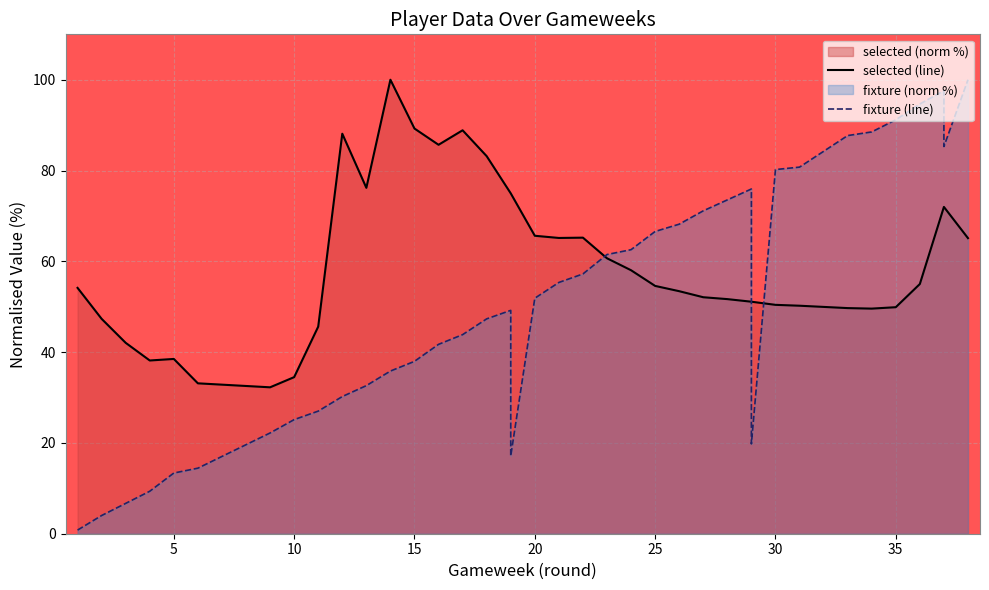

At which category does fixture reach its first local peak?

19